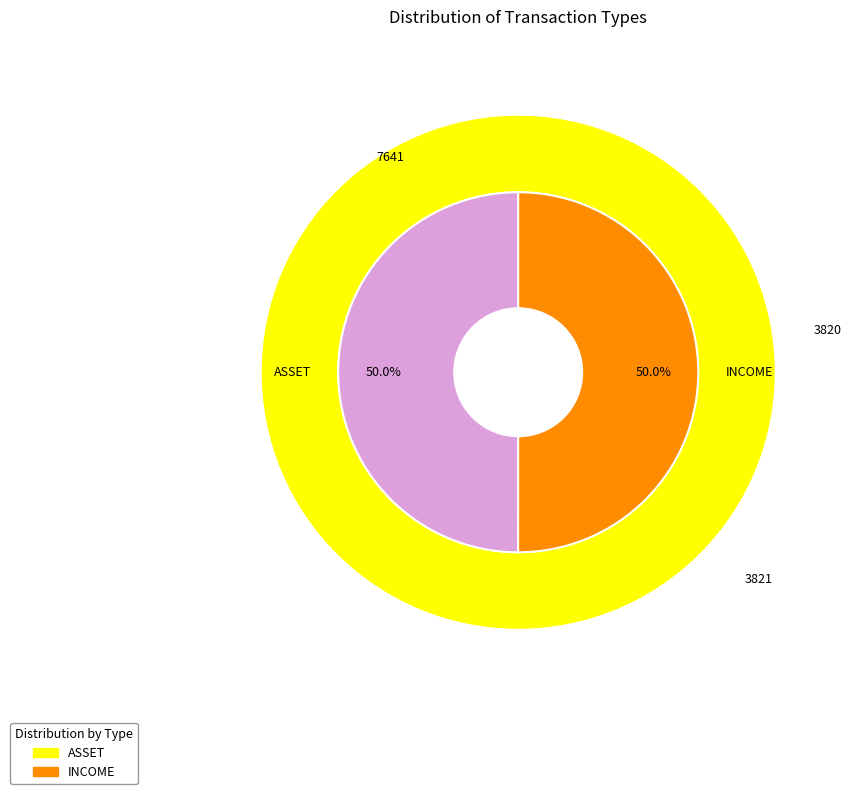

Do INCOME and ASSET together represent more than half of the pie?

Yes